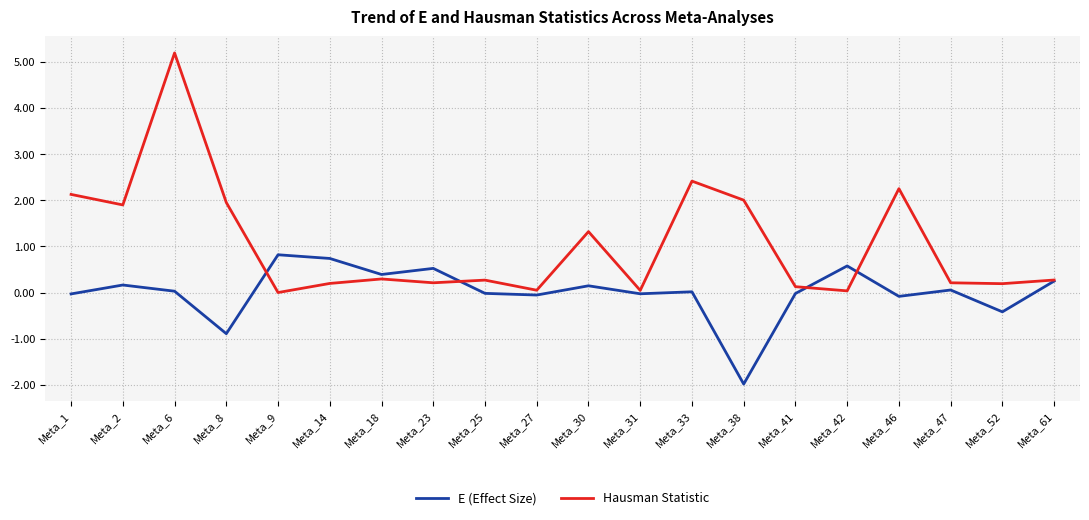

How many lines are shown in the chart?

2